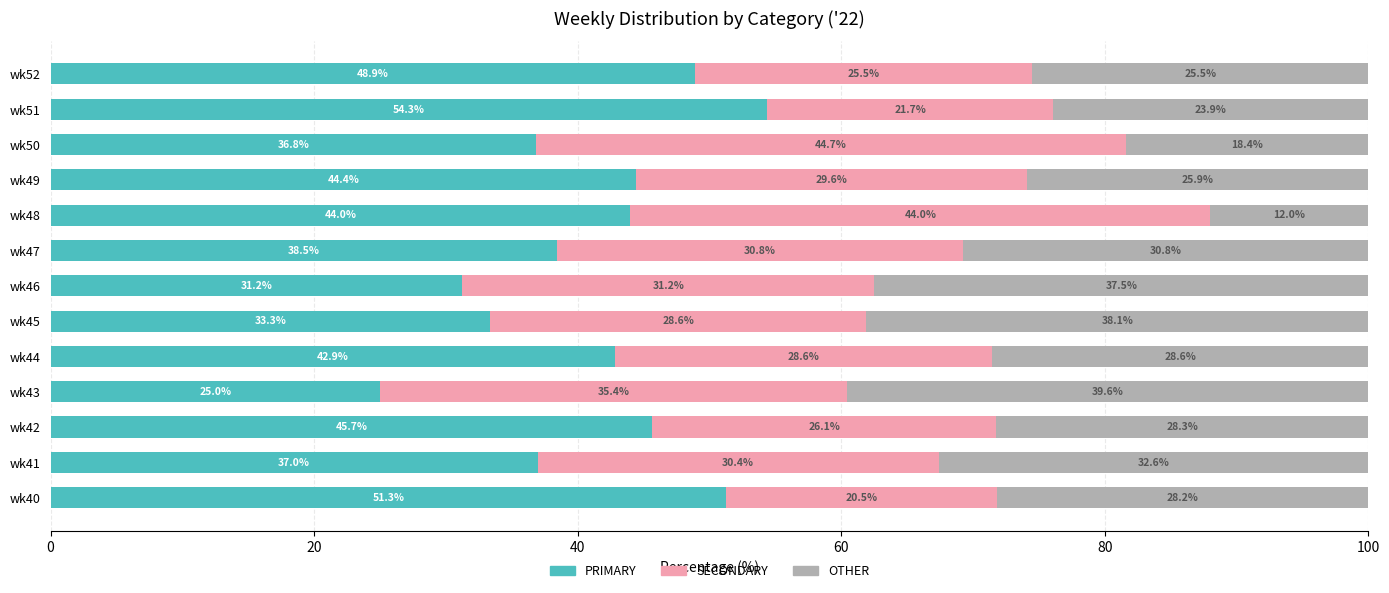

True or false: PRIMARY has a value of 22.8 at wk48.

False